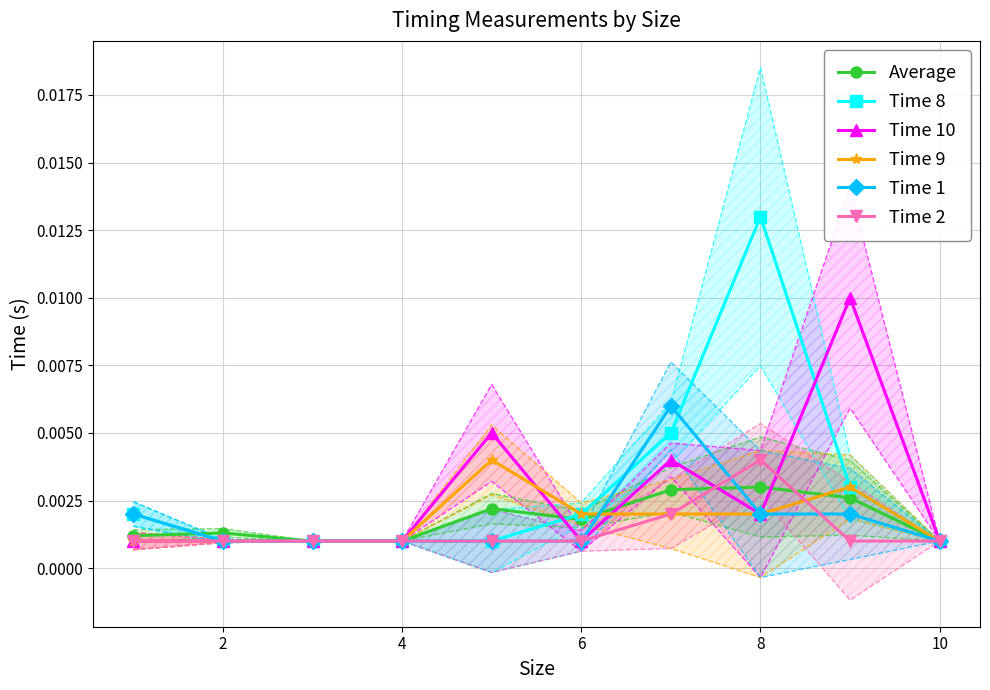

Which category has the highest value in the Time 2 series?

8